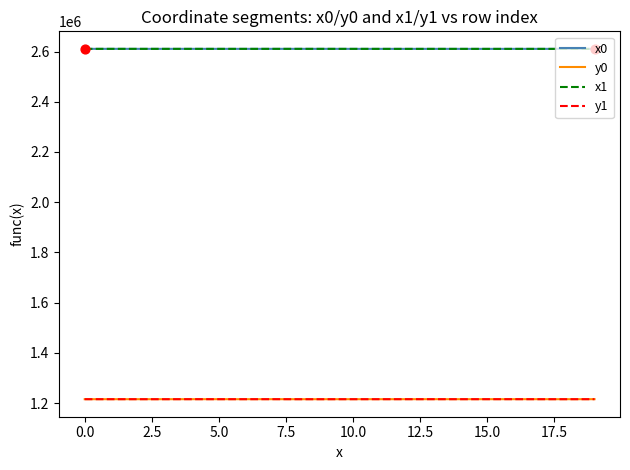

What is the maximum value shown in the chart?

2610788.1